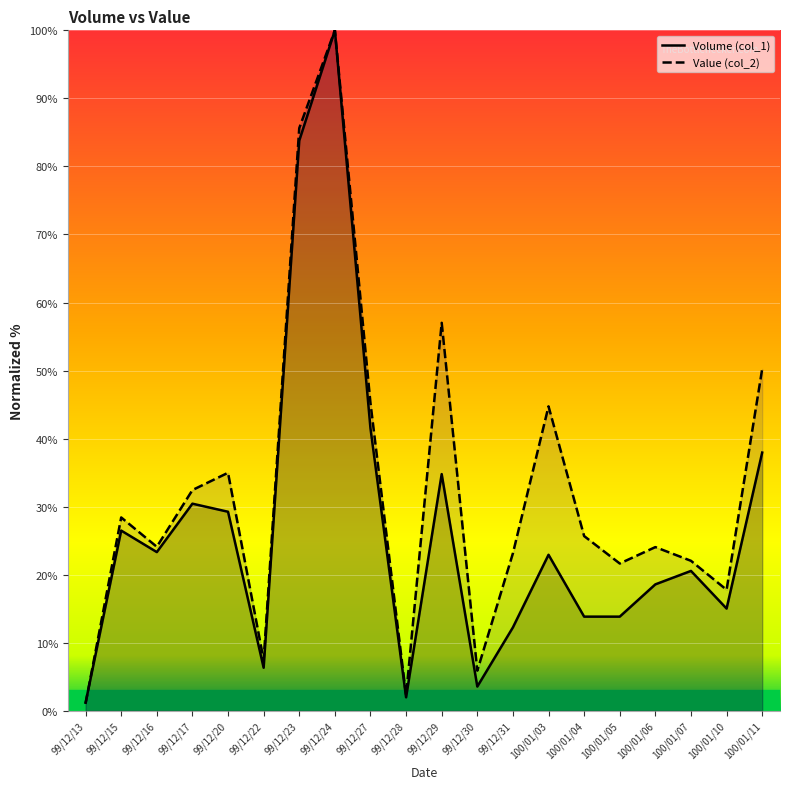

What is the greatest value displayed?

100.0